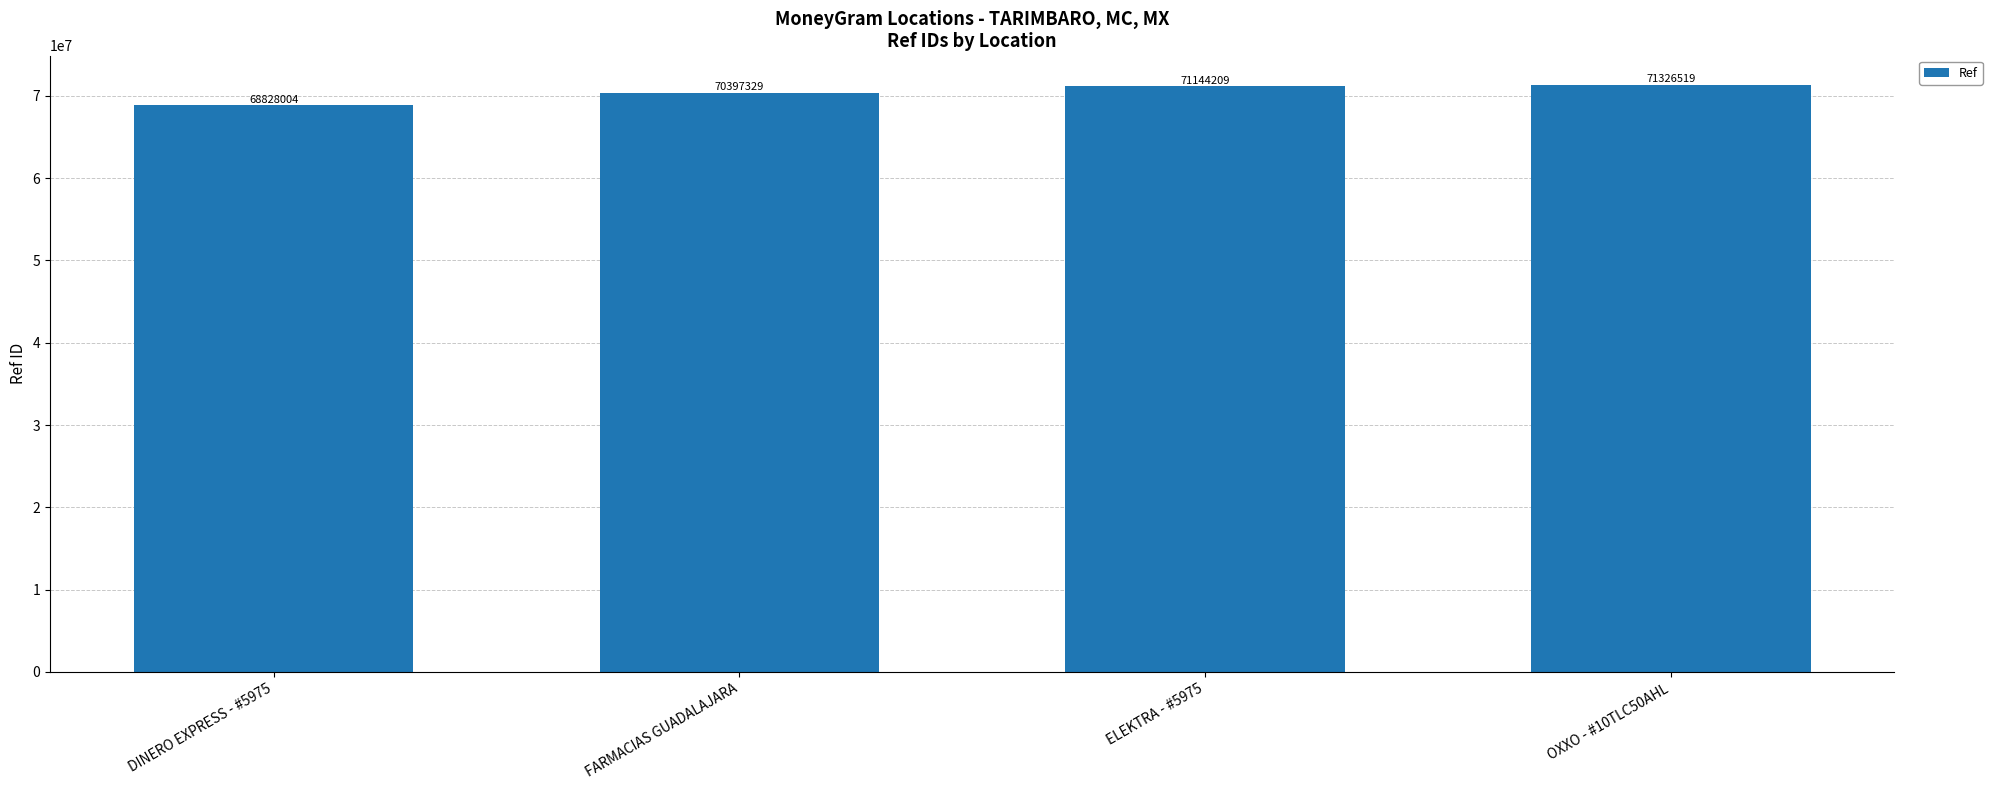

Rank the categories by value from lowest to highest.

DINERO EXPRESS - #5975, FARMACIAS GUADALAJARA, ELEKTRA - #5975, OXXO - #10TLC50AHL